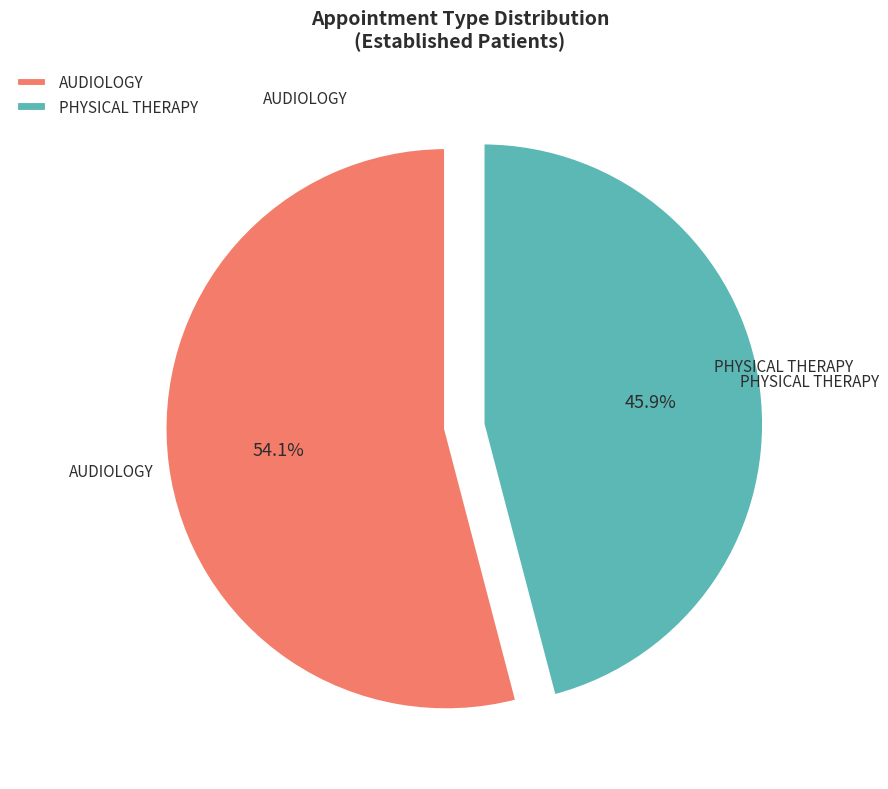

To the nearest percent, what is the average slice percentage?

50%